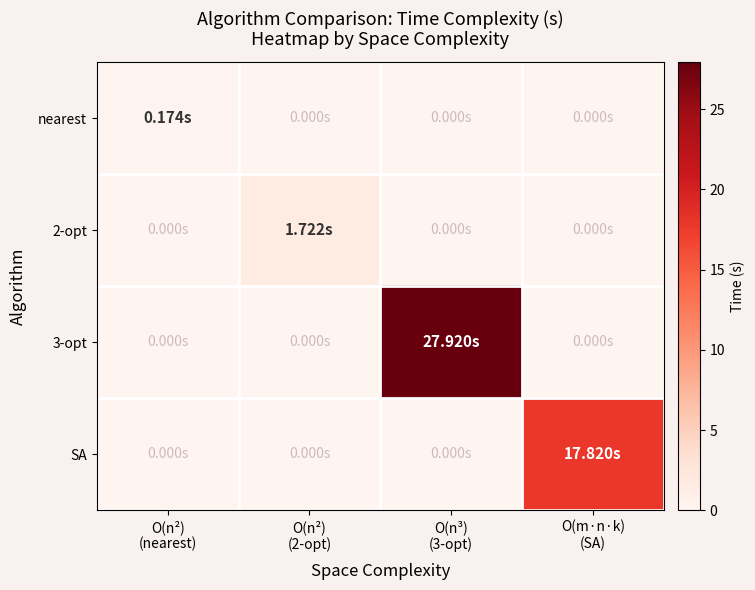

How many categories are shown in the chart?

4